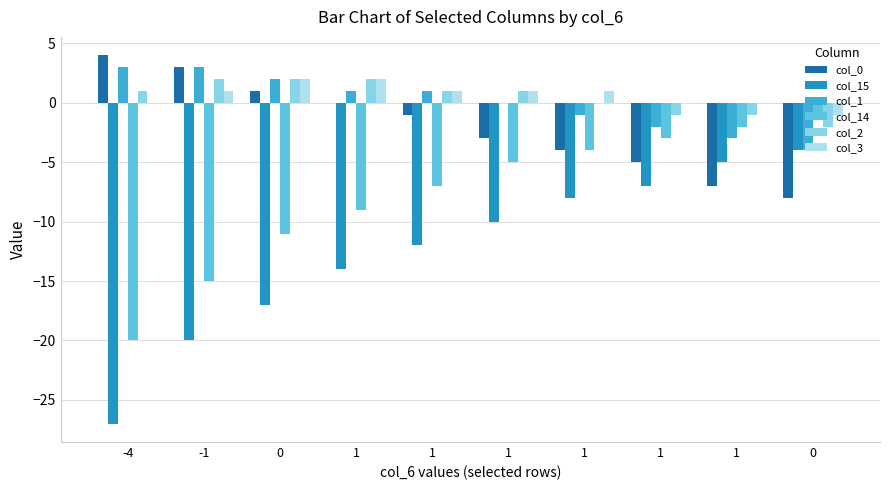

Does the chart contain stacked bars?

No